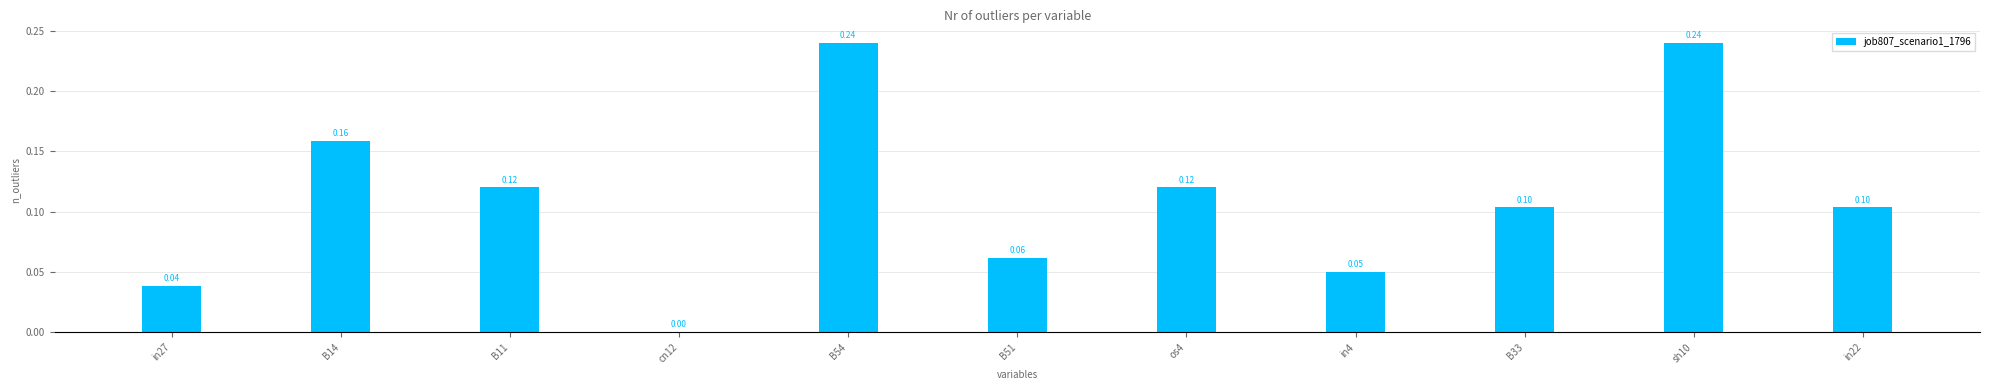

True or false: the data shows 0.1 at in27.

False